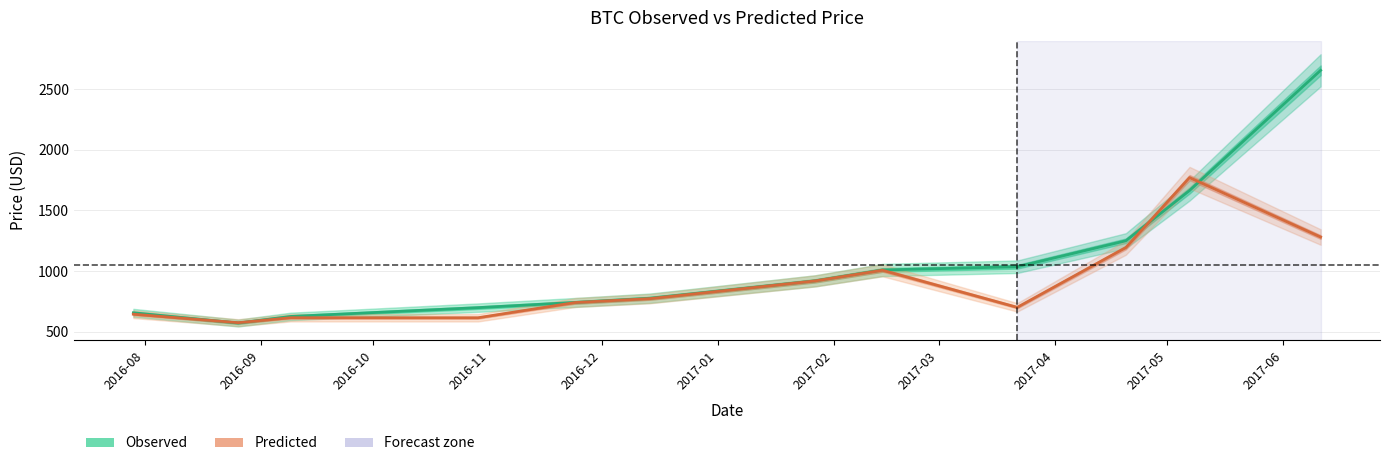

What is the label of the 6th point from the left?

2017-01